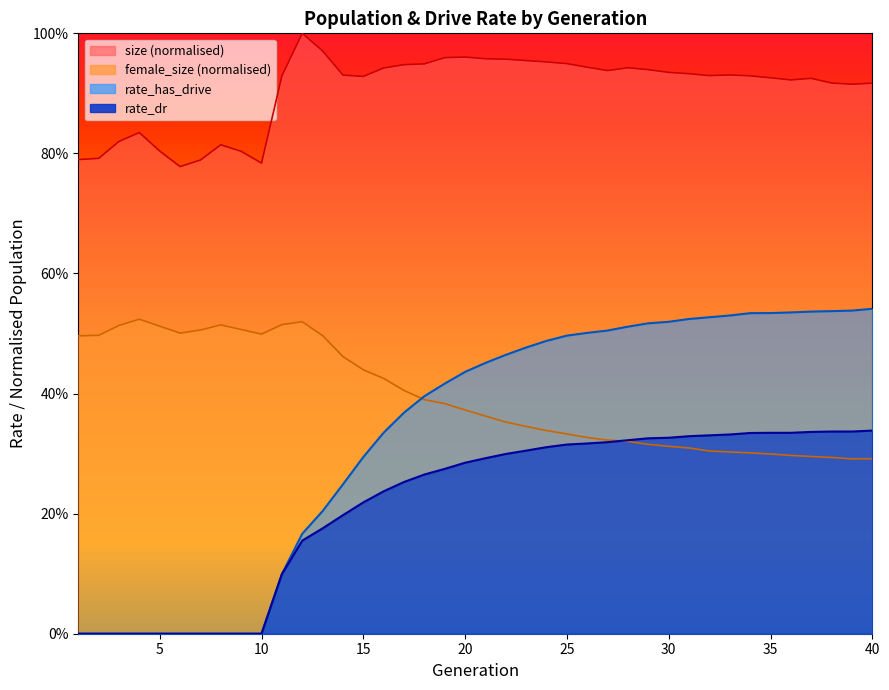

Does the chart display data point markers on the line(s)?

No